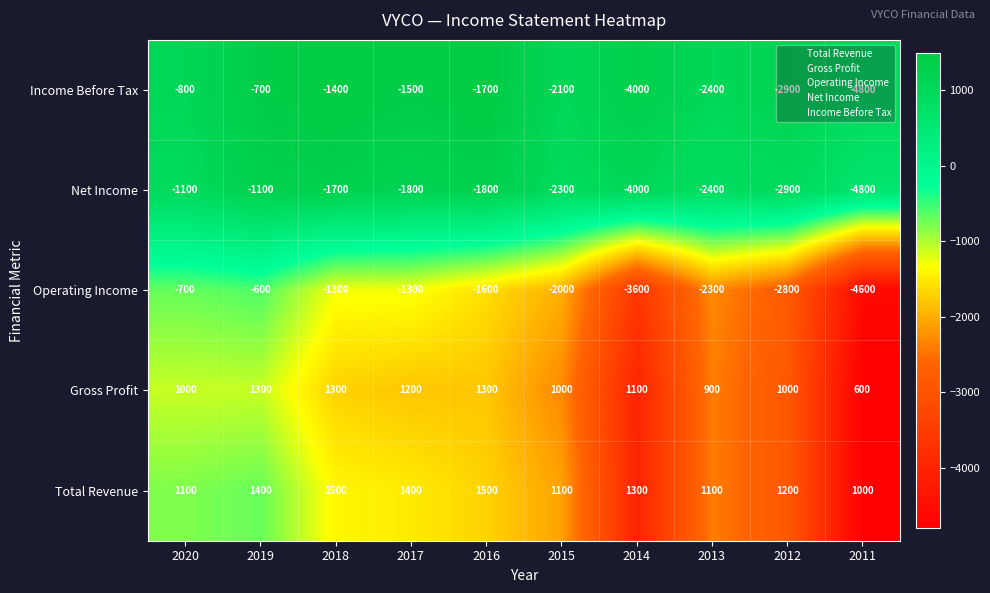

At which category does the chart reach its minimum across all series?

2011